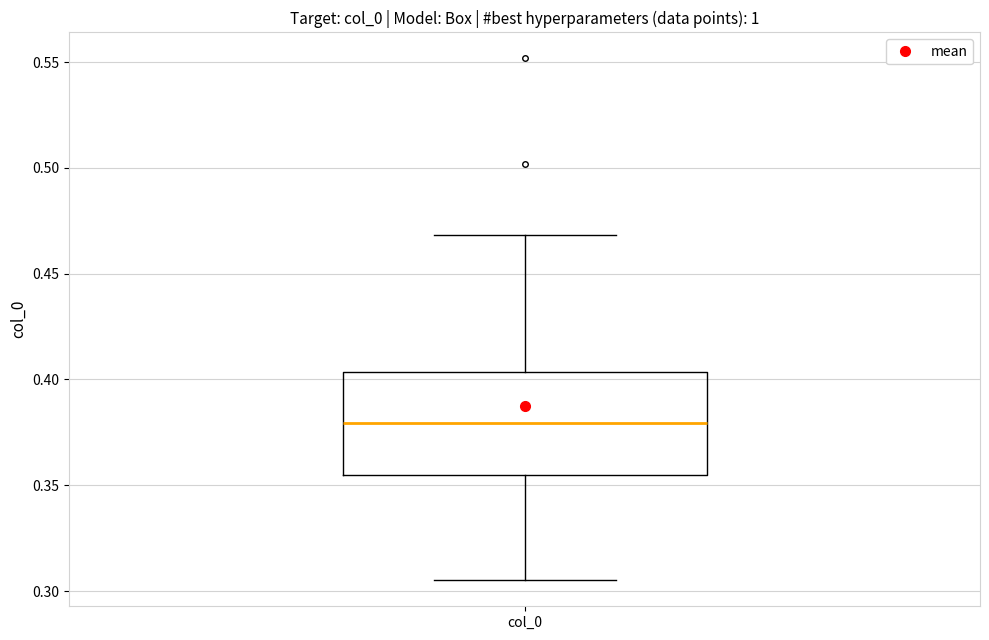

Transcribe this box plot: give where the median line is, the range the box spans, and where the two whiskers end, as read against the y-axis. The values are not printed on the chart, so give them approximately, as read against the axis.

median 0.380, box 0.355 to 0.405, whiskers 0.305 to 0.470